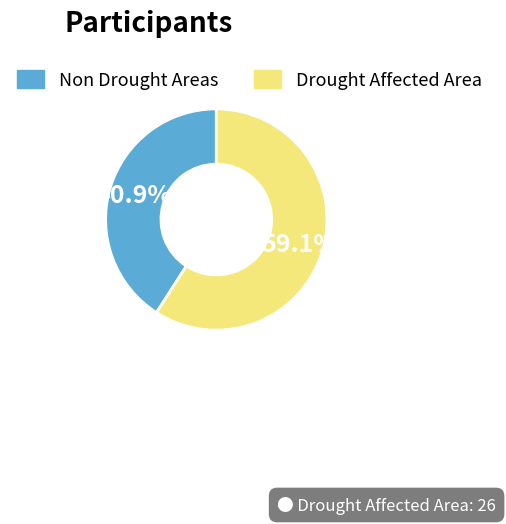

Which category has the biggest portion of the pie?

Drought Affected Area